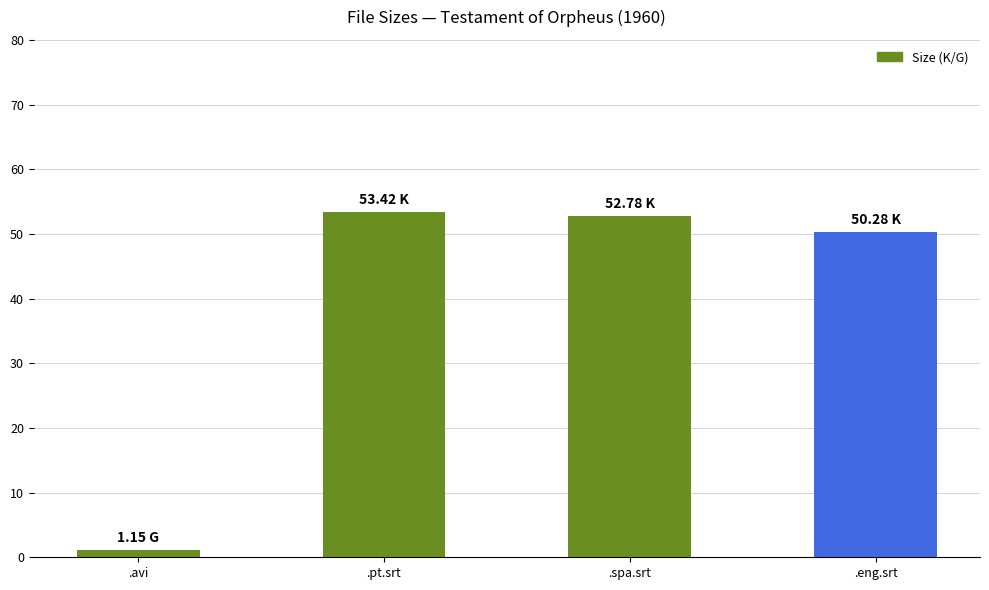

At which label is the value closest to 27?

.eng.srt